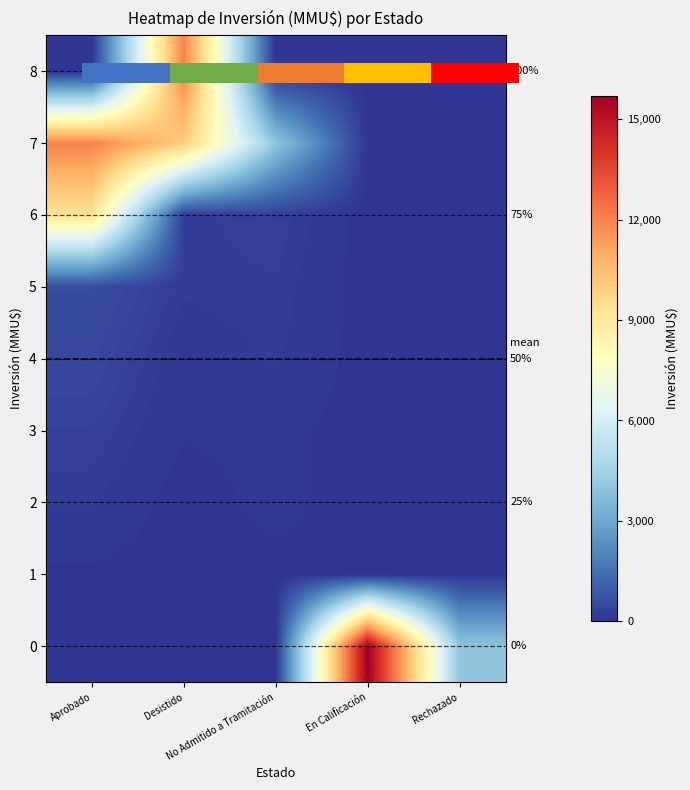

How many positive values does the 6 series have?

3